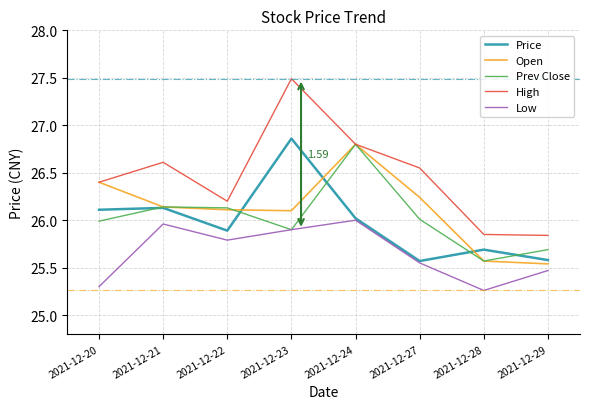

True or false: Low and Open cross at least once.

False